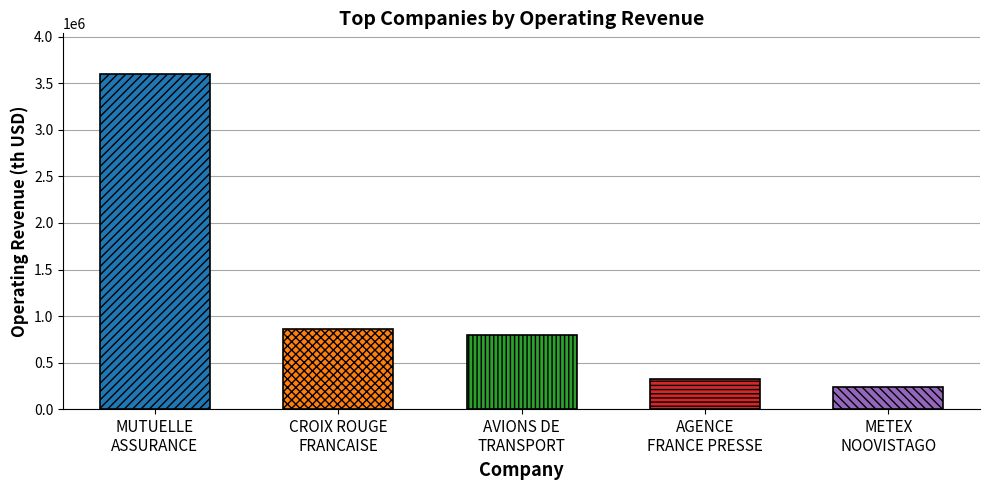

What is the difference between the maximum and minimum values?

3369922